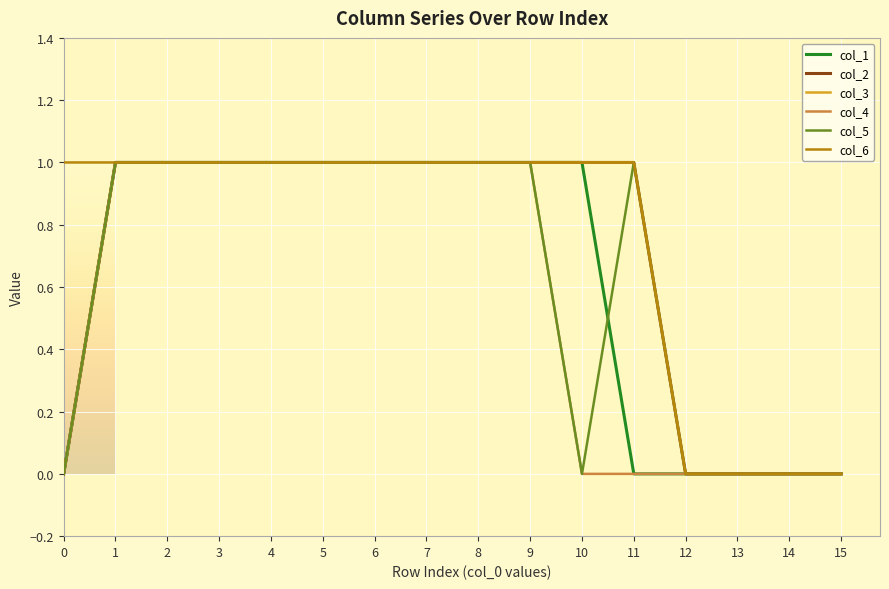

Does the chart display data point markers on the line(s)?

No